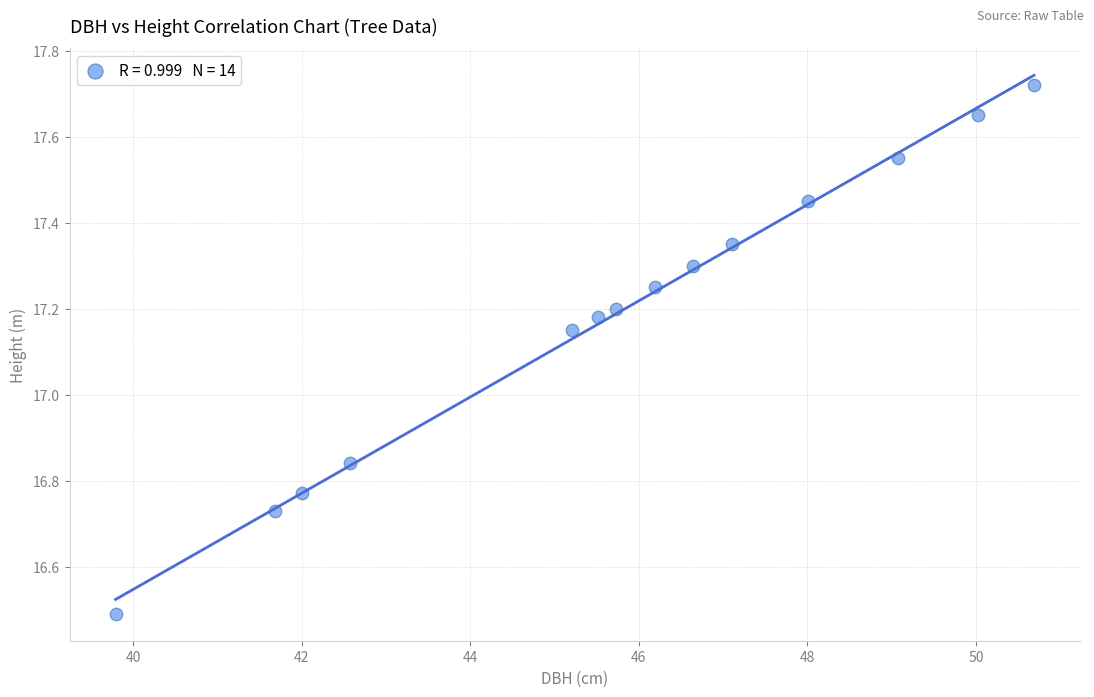

What is the range of X values (max minus min)?

10.9